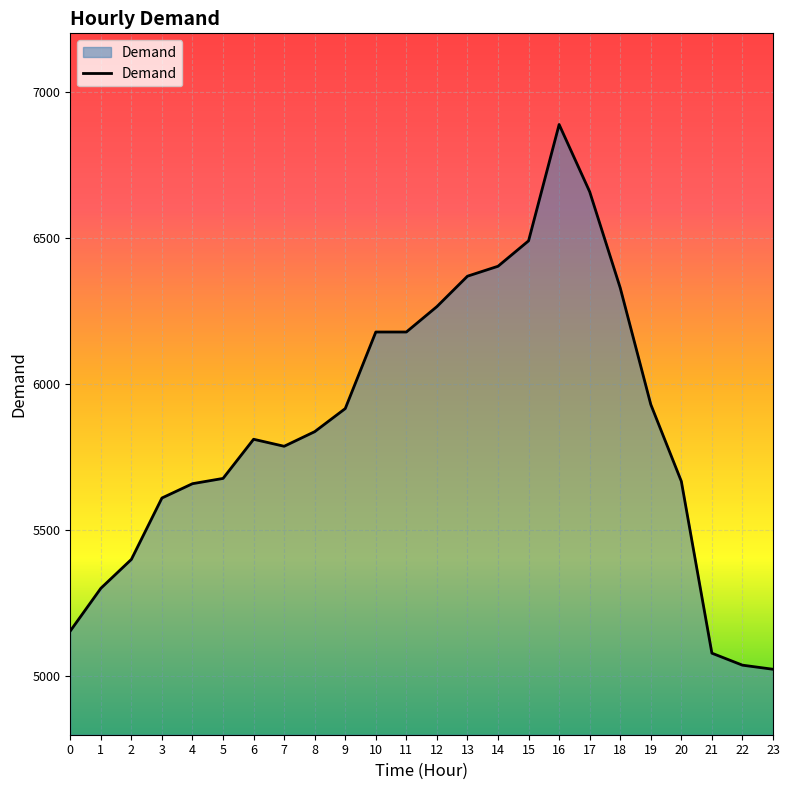

Is it true that the value at 2 is 5400?

True